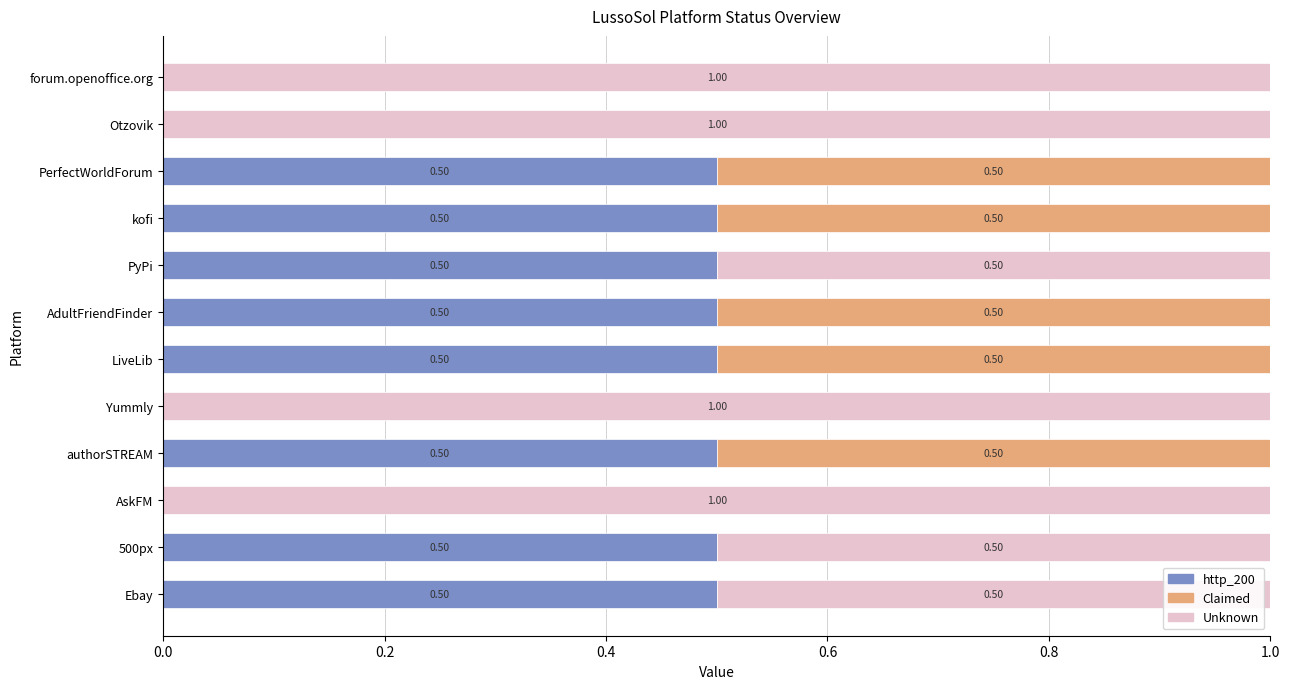

What is the total value across all series at Yummly?

1.0